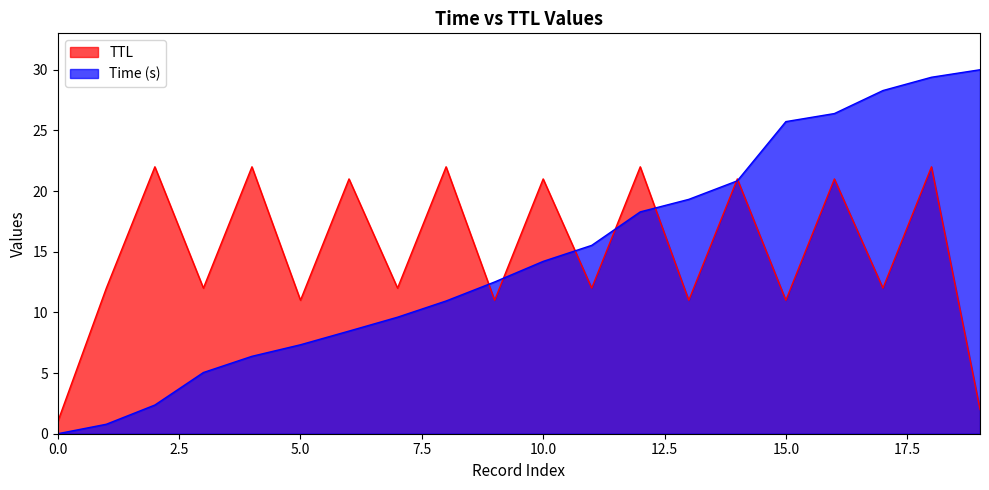

What are all the series names shown in the legend?

TTL, Time (s)